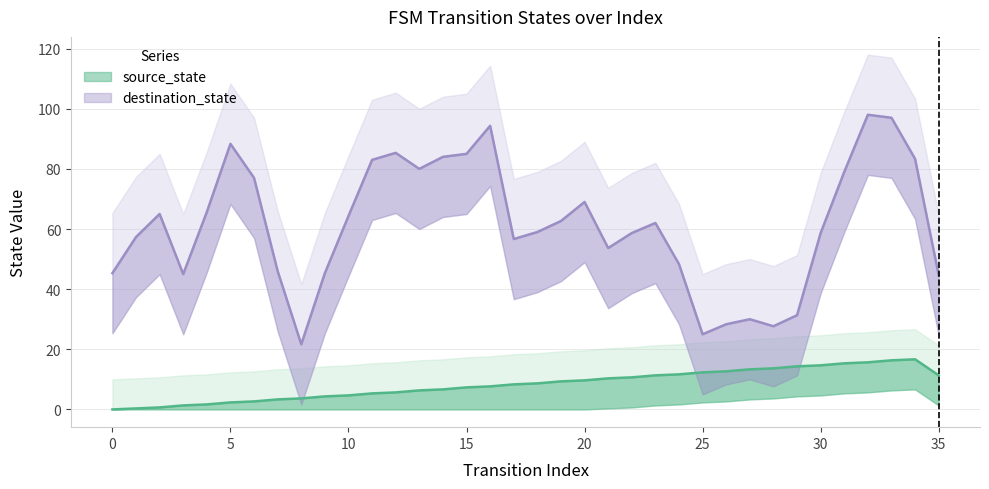

True or false: destination_state and source_state intersect in this chart.

False